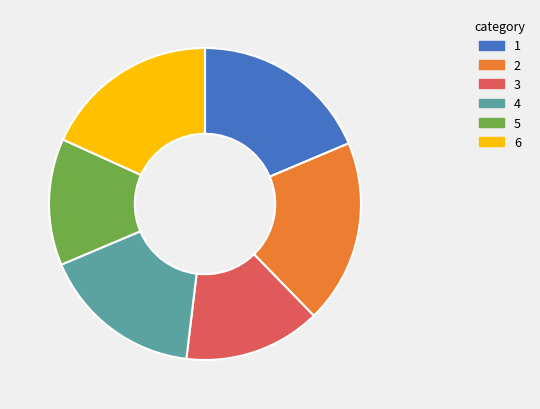

Is there any slice that represents more than half of the pie?

No